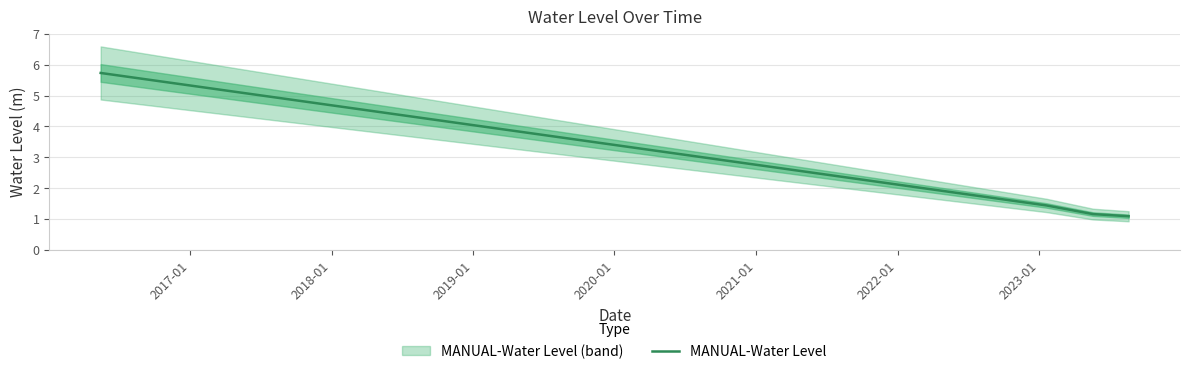

What is the difference between the maximum and minimum values?

4.6